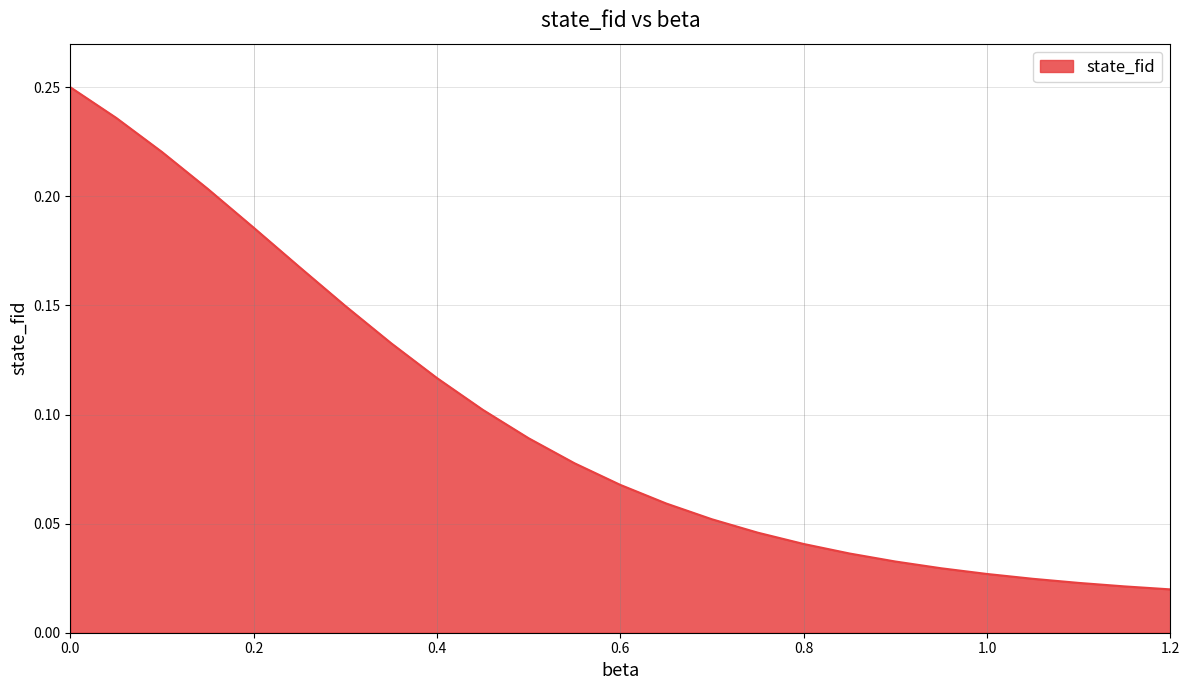

What is the label of the 1st point from the right?

1.2